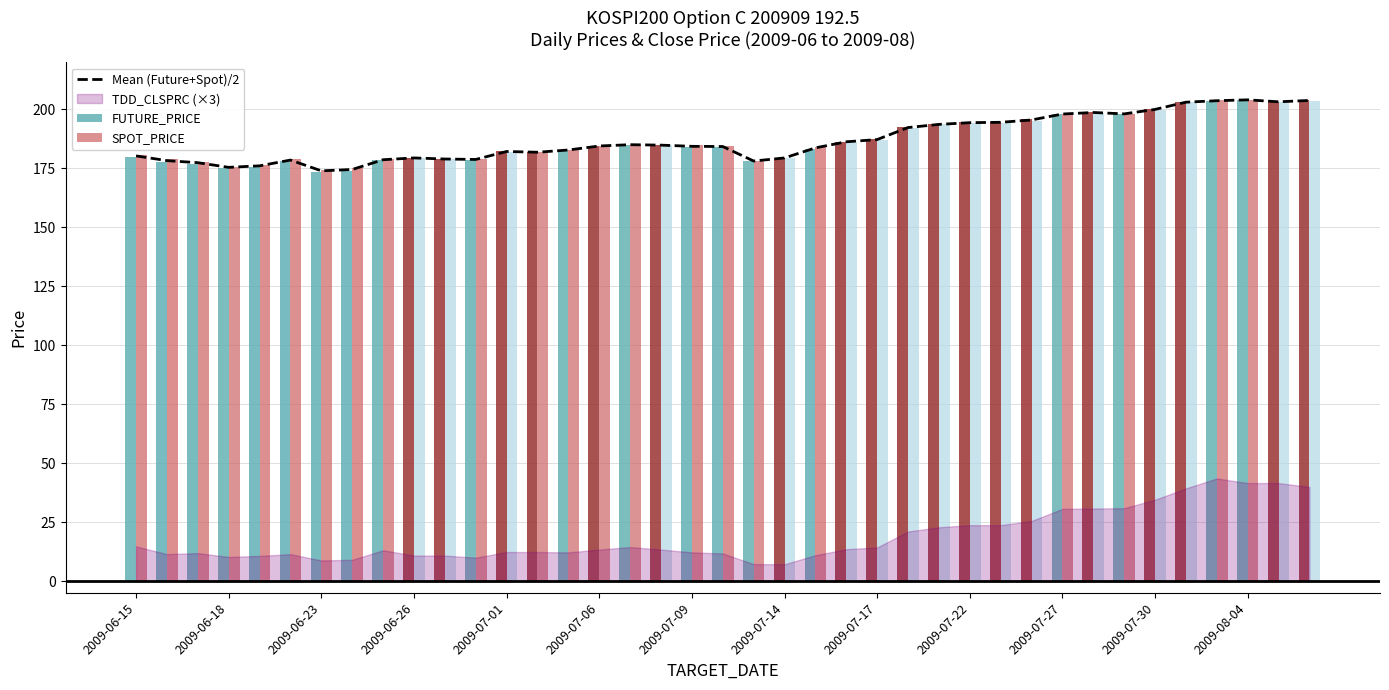

The value of Mean (Future+Spot)/2 at 2009-07-06 is 45.5. True or false?

False